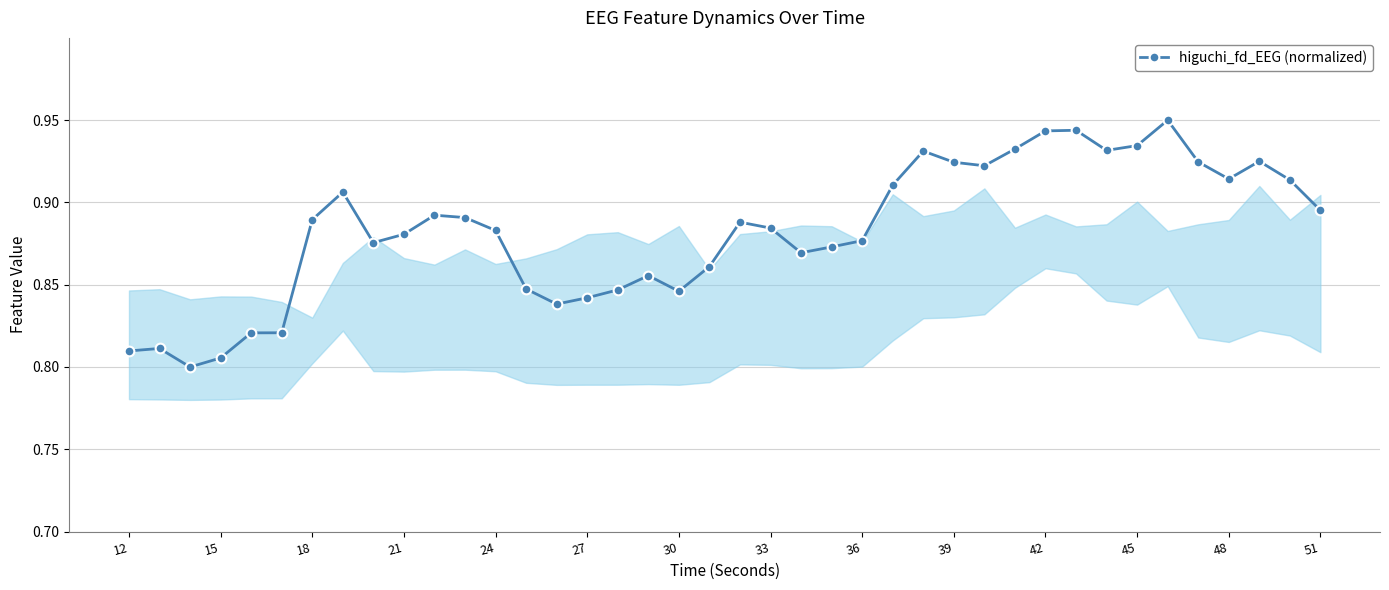

How many data points does each series have?

40